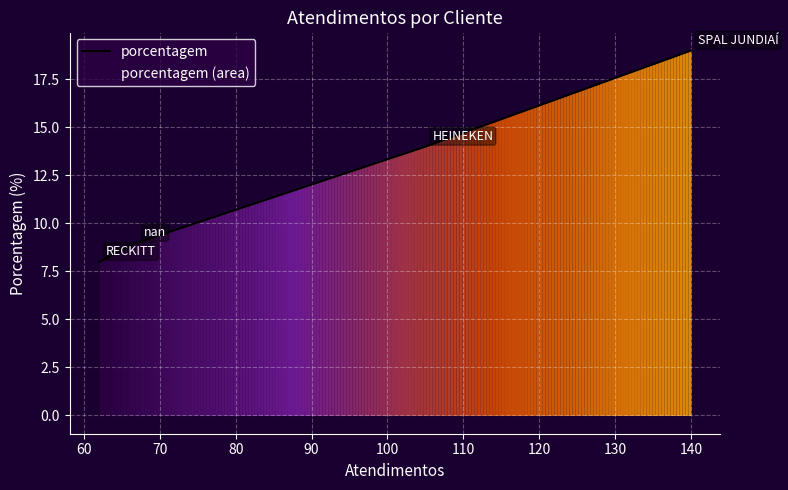

What is the smallest value displayed?

8